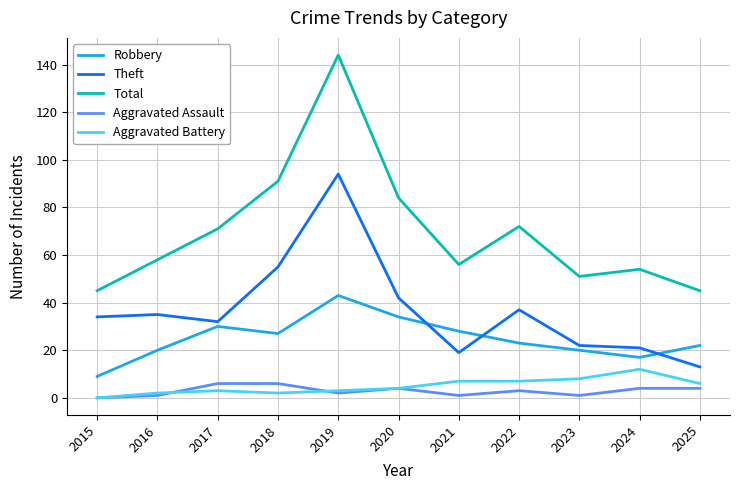

Rank the series at 2023 from lowest to highest value.

Aggravated Assault, Aggravated Battery, Robbery, Theft, Total